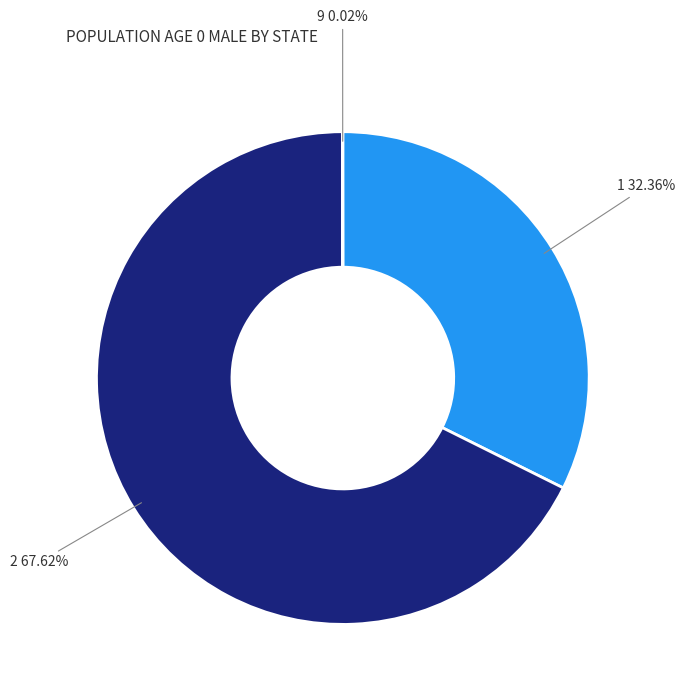

Which slice is the largest?

2